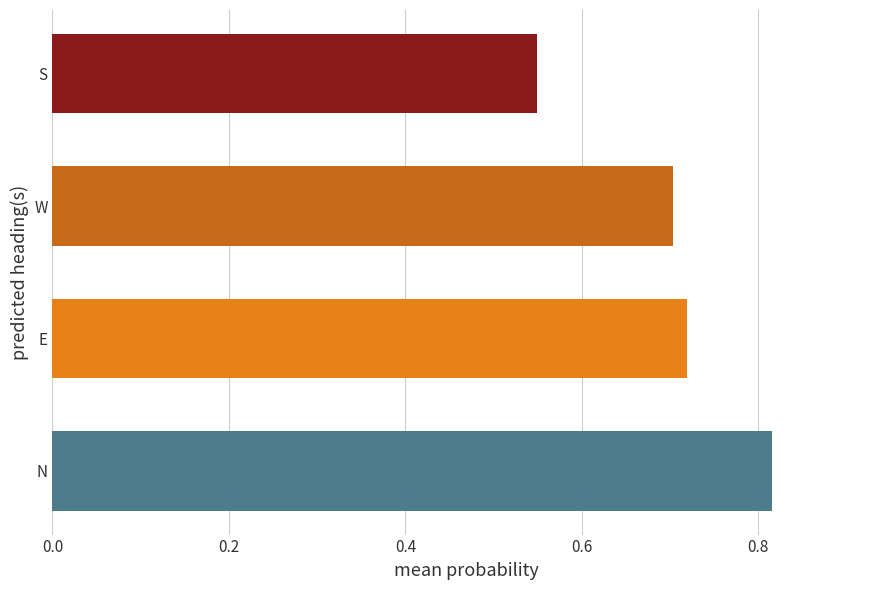

What is the difference between the maximum and minimum values?

0.3